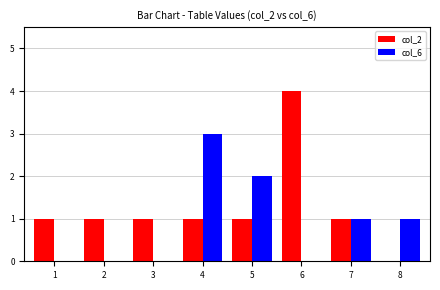

Between 4 and 8, which series saw the biggest shift?

col_6